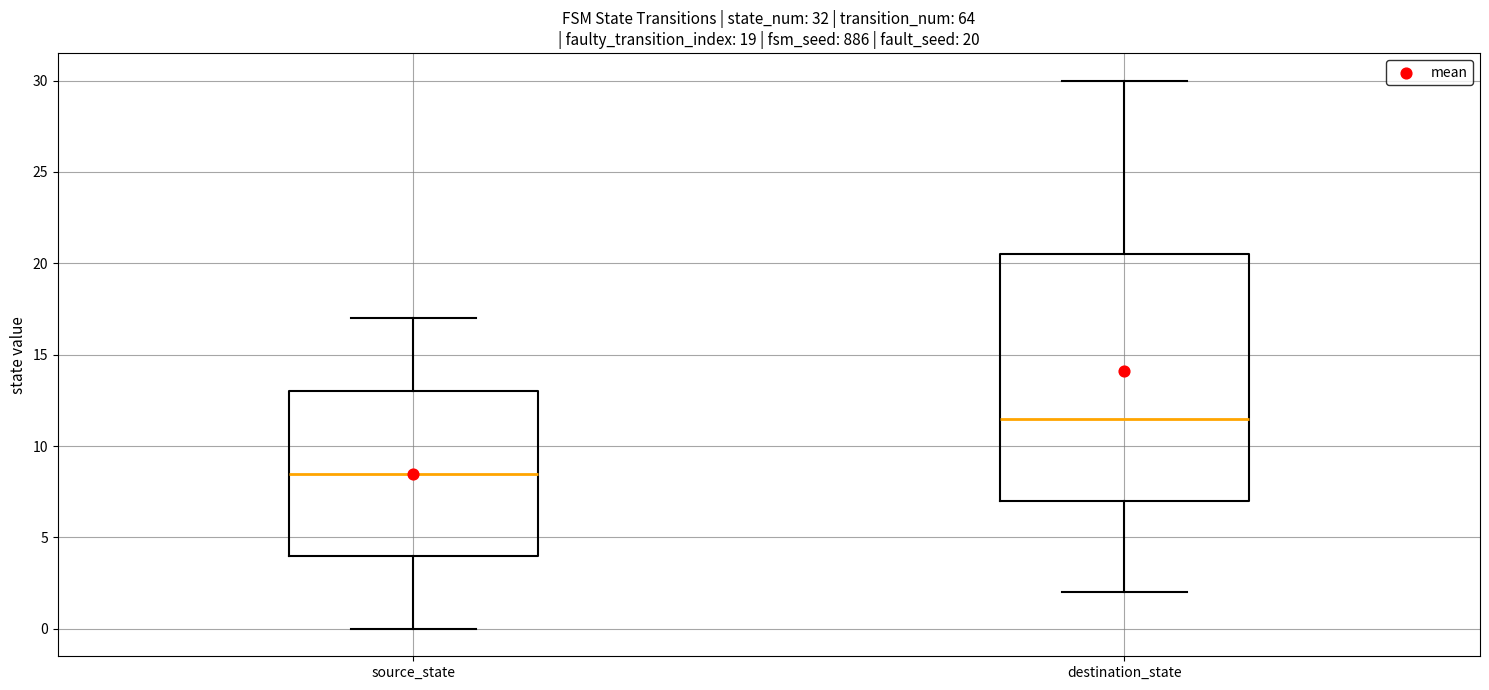

Which box's median line is the highest?

destination_state